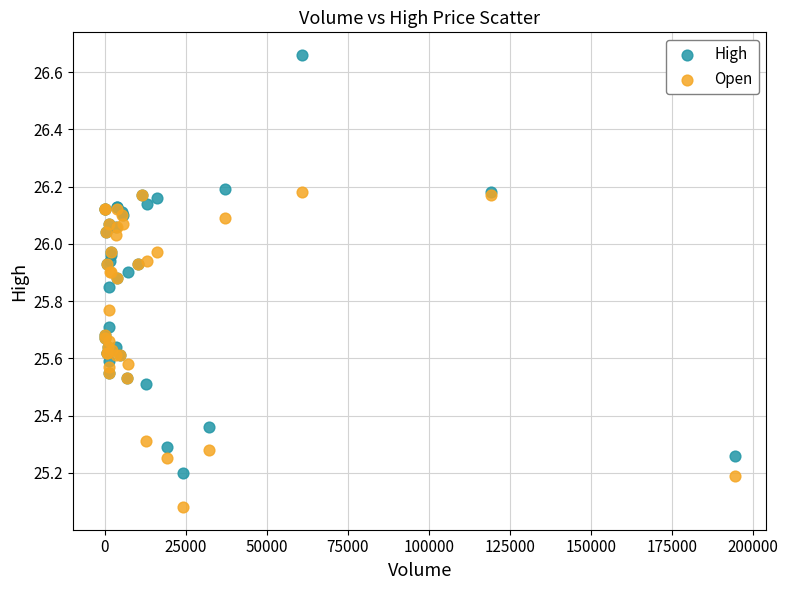

Which series reaches the minimum Y coordinate?

Open